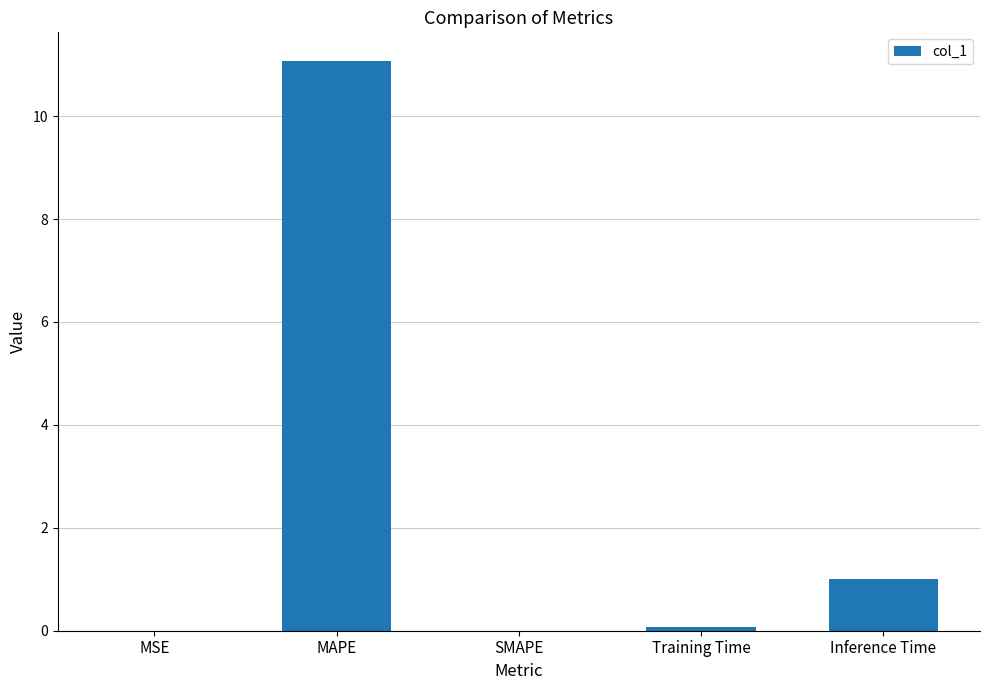

At which label is the value closest to 5?

Inference Time